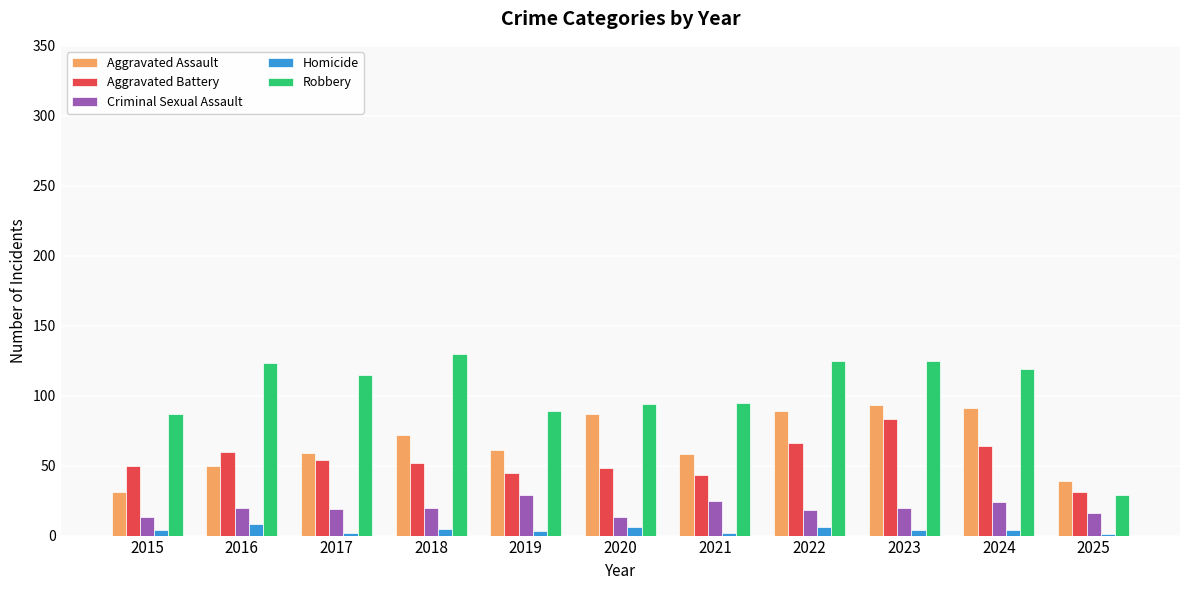

What is the maximum value for Aggravated Assault?

93